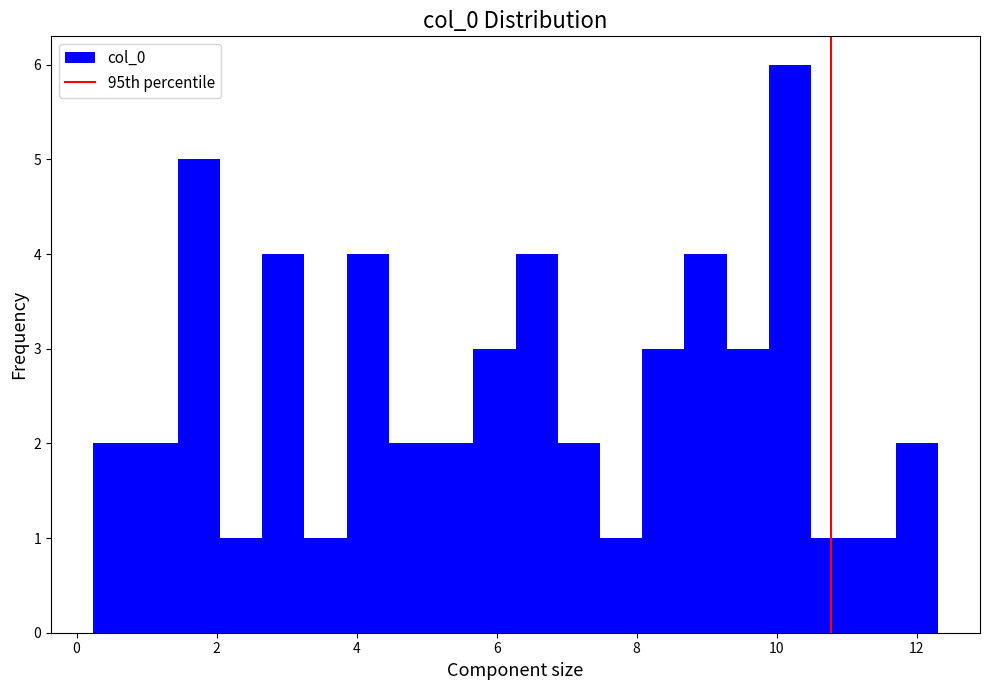

Around what value on the x-axis is the tallest bar? Give the approximate position of its centre, as read against the axis.

10.2